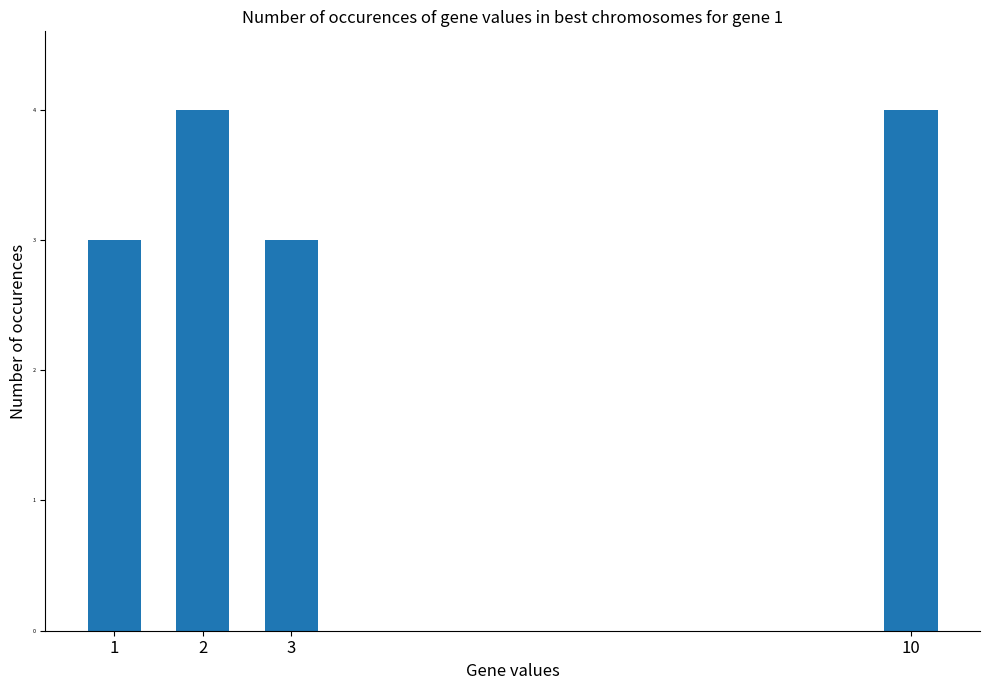

What is the approximate value at 10?

4